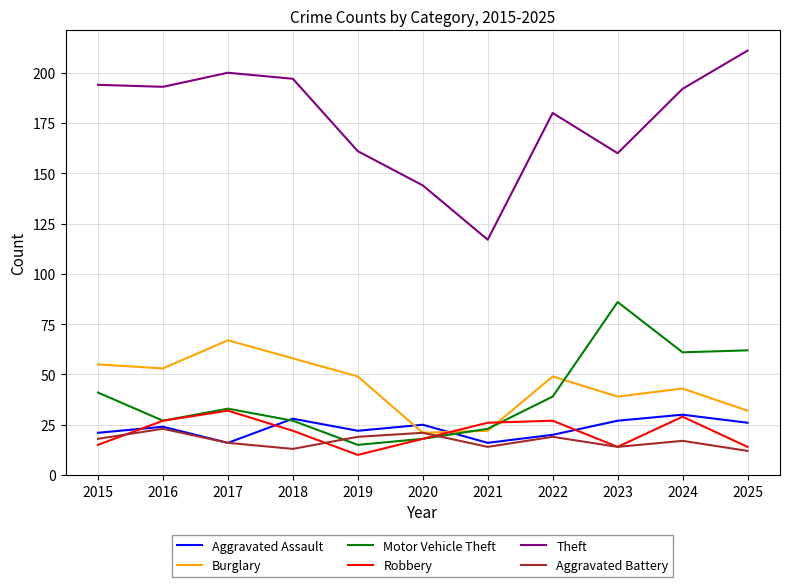

How many lines are shown in the chart?

6